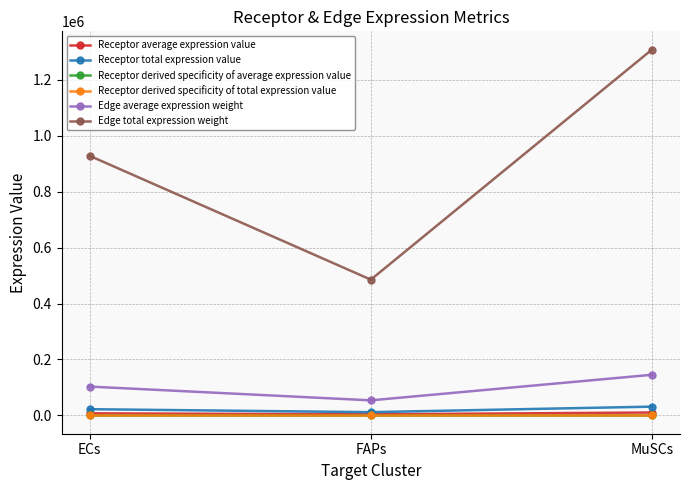

What is the difference between the maximum and minimum values in the Receptor derived specificity of average expression value series?

0.3